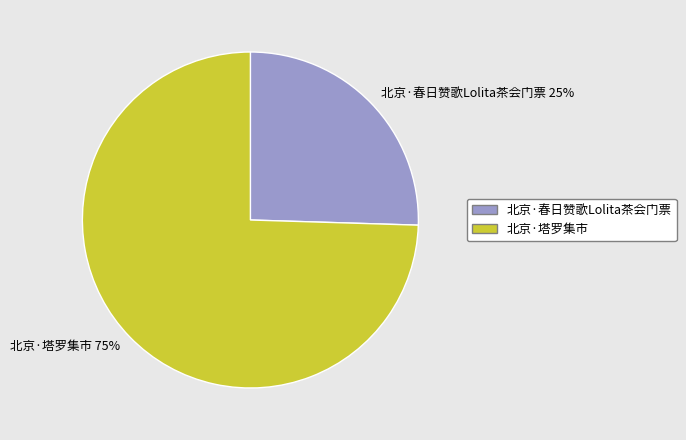

To the nearest percent, what is the combined percentage of 北京·春日赞歌Lolita茶会门票 and 北京·塔罗集市?

100%